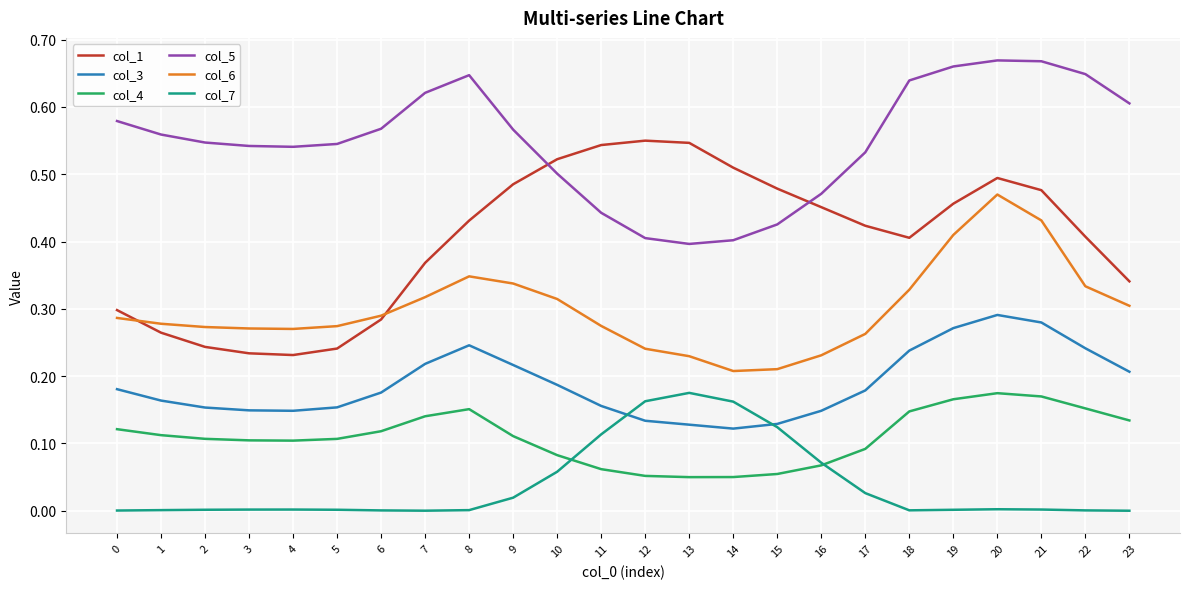

Is it true that col_4 equals 0.3 at 19?

False